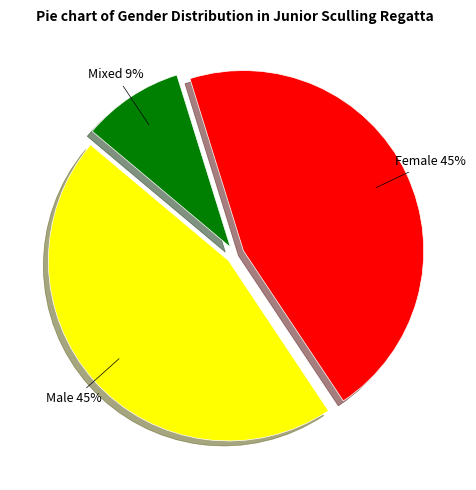

Does any single category account for the majority?

No